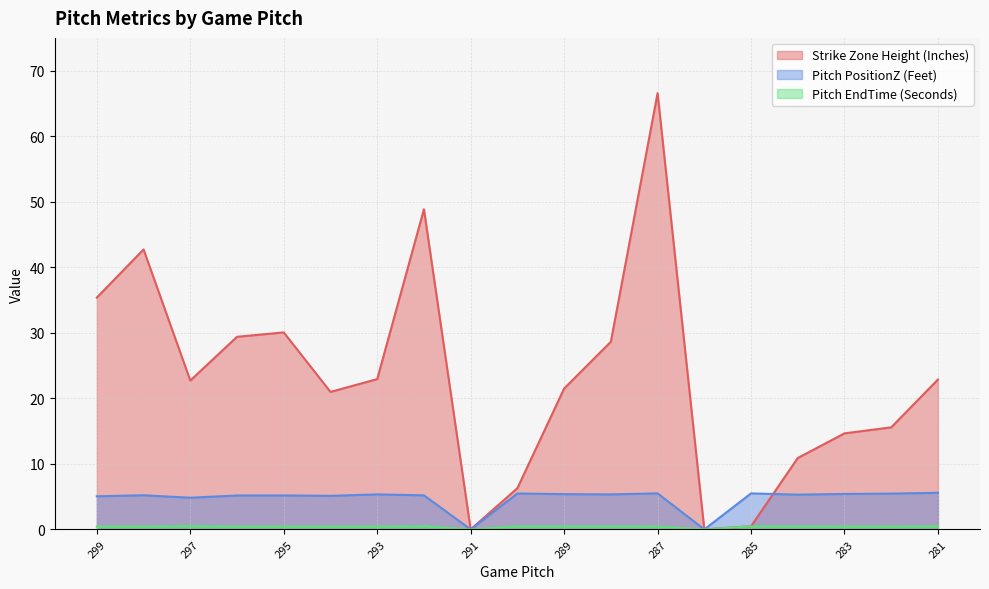

What is the difference between the Strike Zone Height (Inches) values at 296 and 283?

14.7